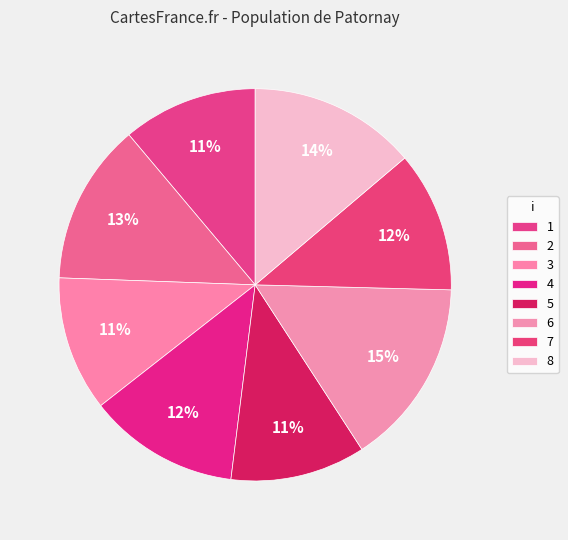

To the nearest percent, what portion does 7 represent?

12%